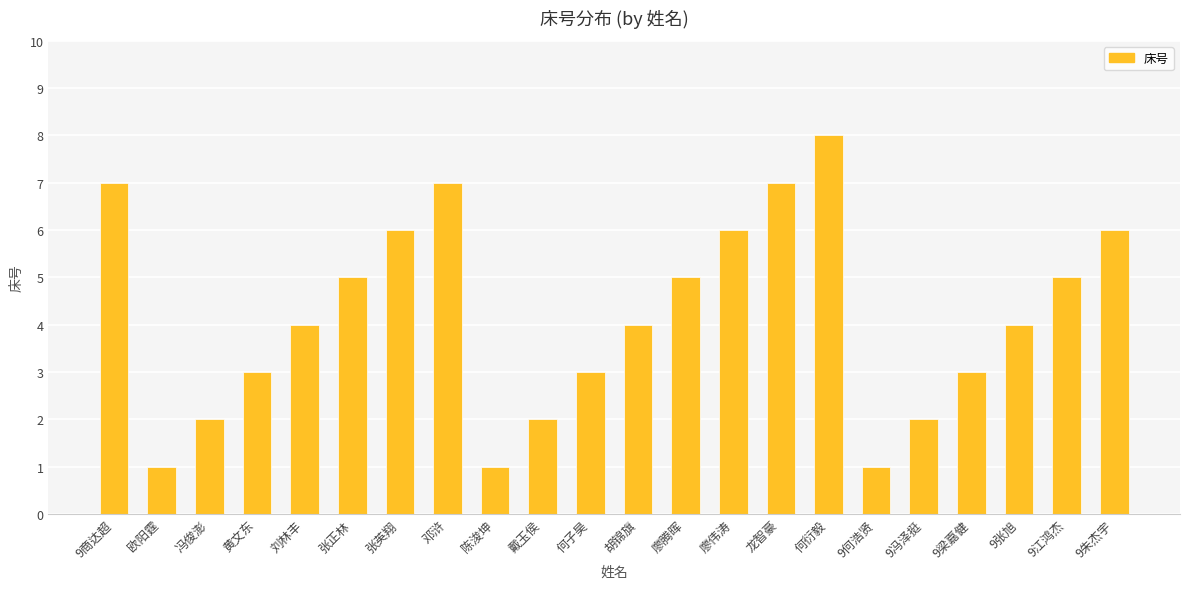

The value at 欧阳霆 is 2. True or false?

False